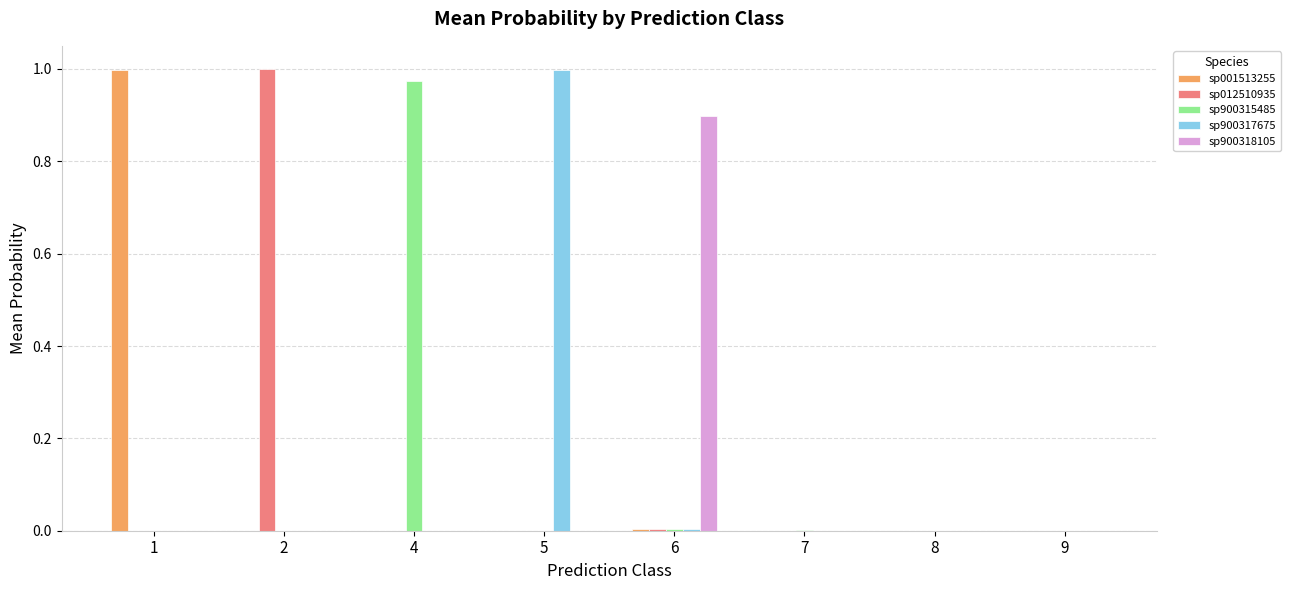

The sp900318105 series shows 0.0 at 1. True or false?

True